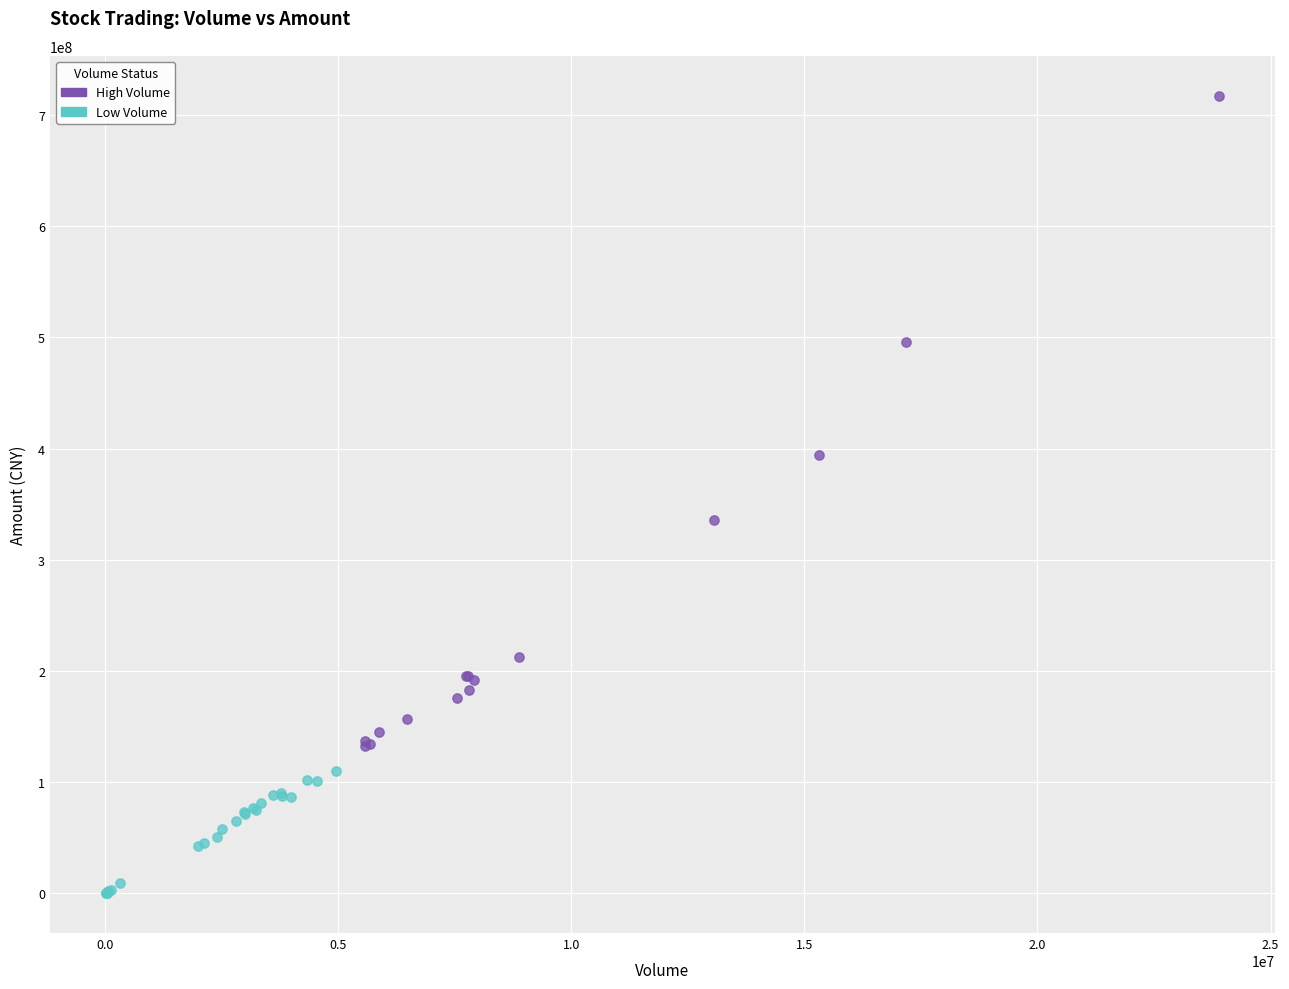

Which series contains the highest Y value?

High Volume